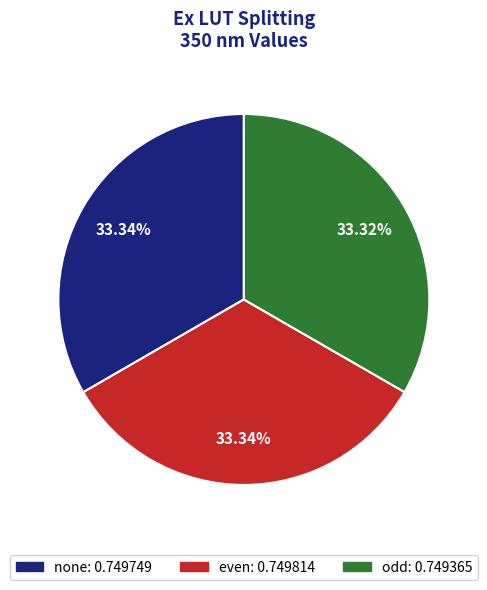

Does any single category account for the majority?

No